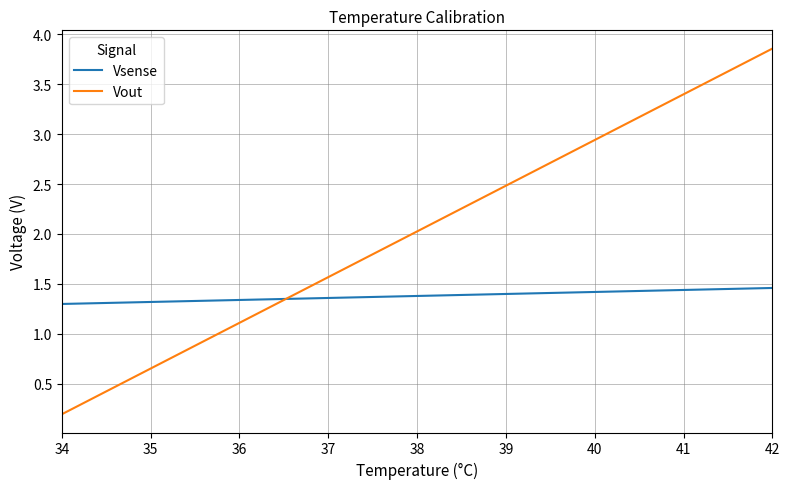

True or false: Vout has more than 2 points higher than both neighbors.

False